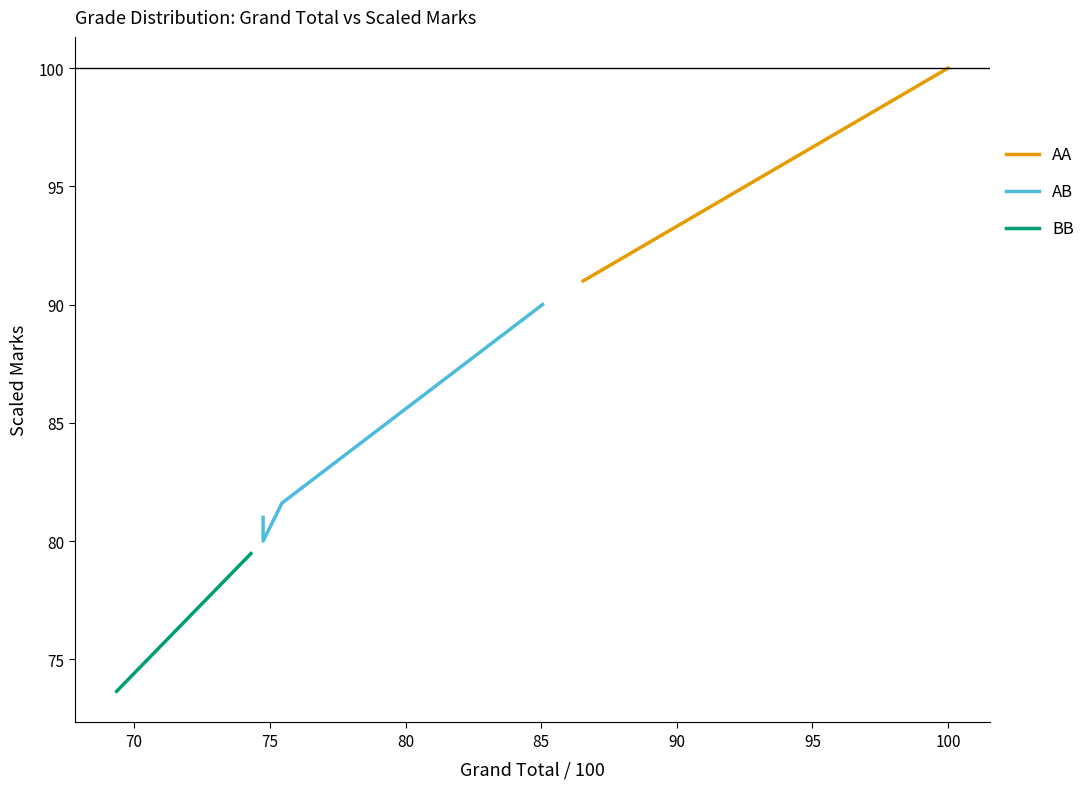

What is the difference between the Scaled Marks values at 13 and 26?

6.7